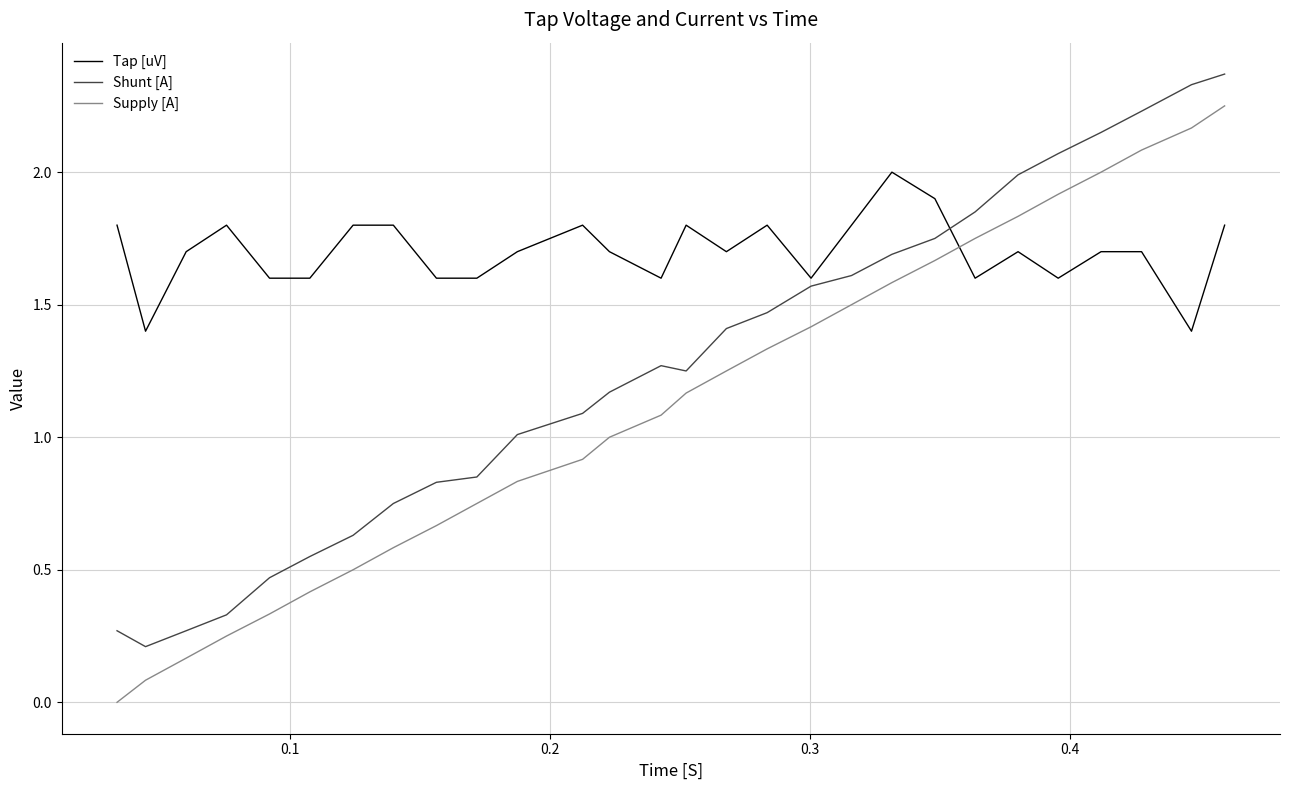

Which series has the largest total across all categories?

Tap [uV]